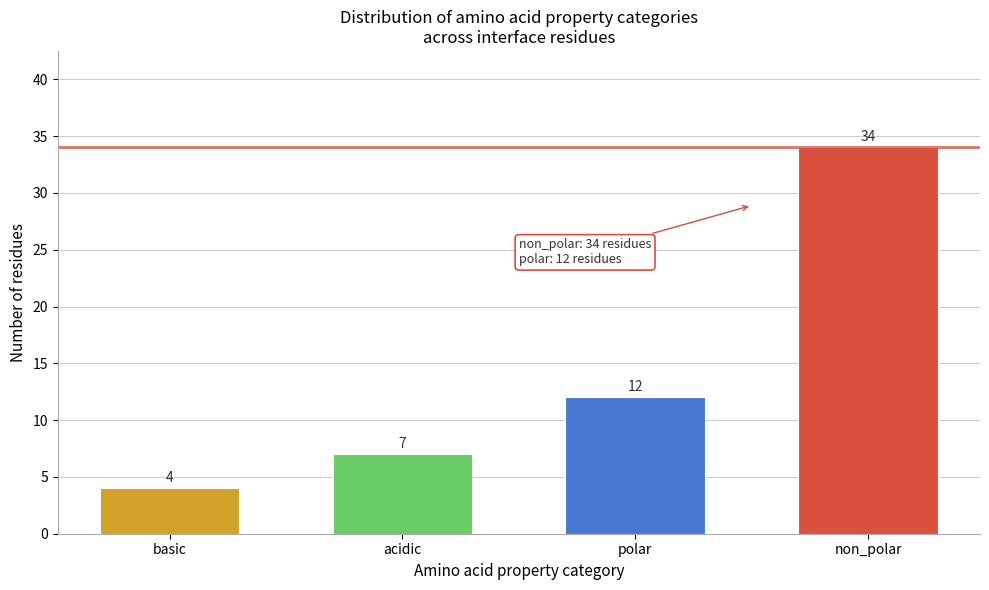

Reading right to left, what are all the values shown in this chart?

non_polar=34	polar=12	acidic=7	basic=4